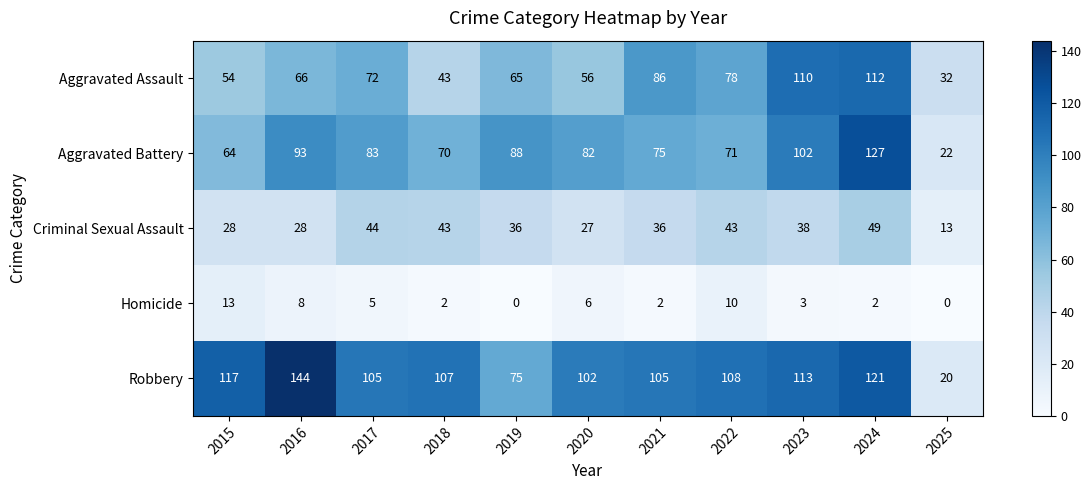

What is the average value of the Criminal Sexual Assault series?

35